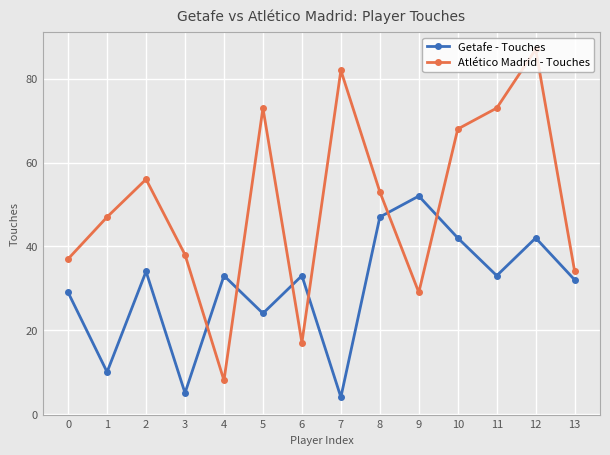

Reading right to left, transcribe all the data shown in this chart.

Getafe - Touches: 13=32	12=42	11=33	10=42	9=52	8=47	7=4	6=33	5=24	4=33	3=5	2=34	1=10	0=29
Atlético Madrid - Touches: 13=34	12=87	11=73	10=68	9=29	8=53	7=82	6=17	5=73	4=8	3=38	2=56	1=47	0=37